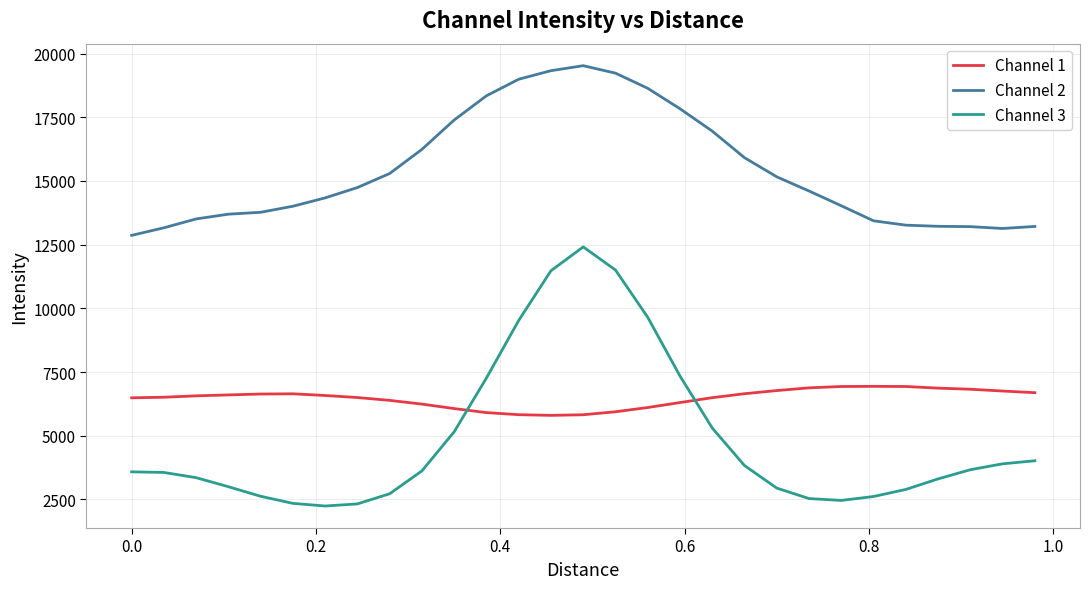

What are all the series names shown in the legend?

Channel 1, Channel 2, Channel 3